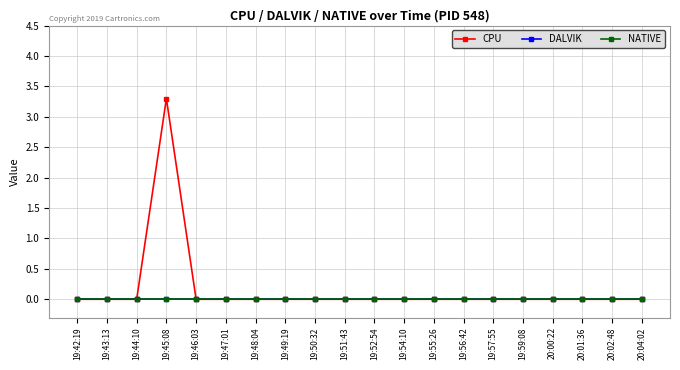

Does the chart have visible grid lines?

Yes